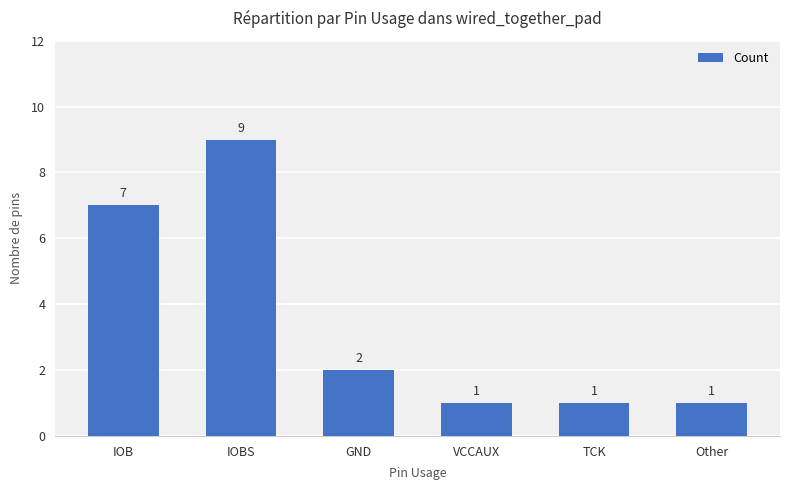

Reading left to right, list all the values displayed in this chart.

IOB=7	IOBS=9	GND=2	VCCAUX=1	TCK=1	Other=1